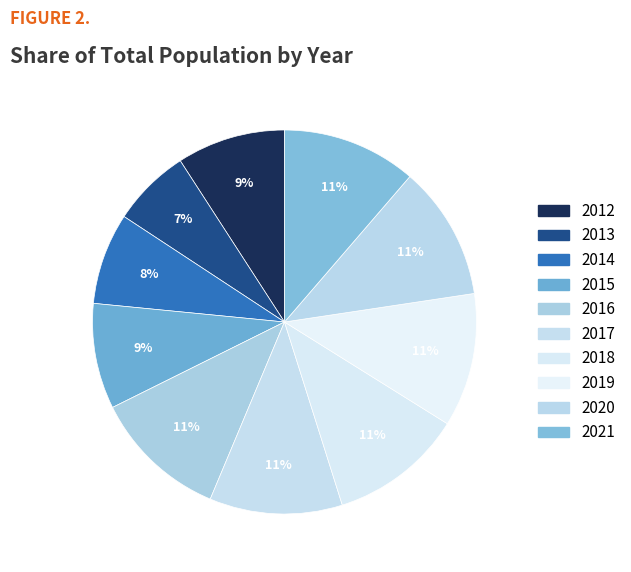

Which slice is the smallest?

2013